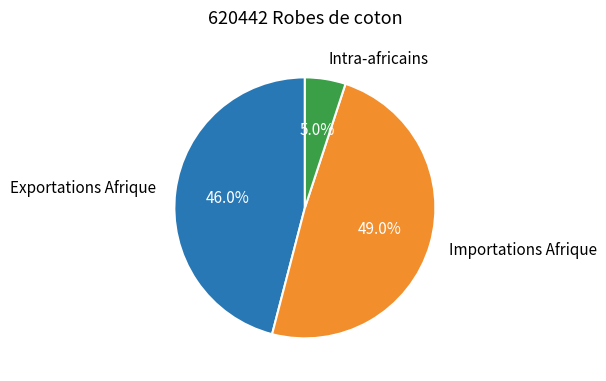

How many slices are in this pie chart?

3